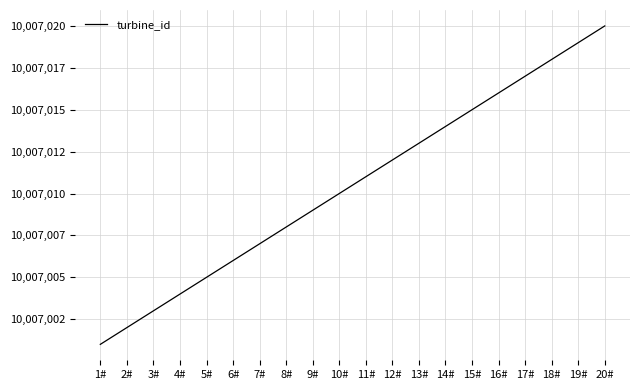

Does the chart have visible grid lines?

Yes